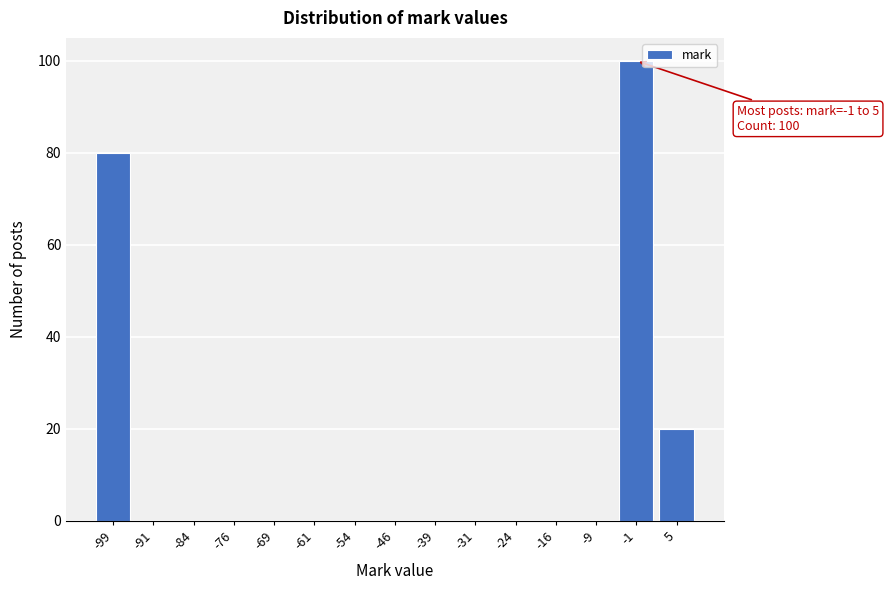

Reading left to right, list all the values displayed in this chart.

-99=80	-91=0	-84=0	-76=0	-69=0	-61=0	-54=0	-46=0	-39=0	-31=0	-24=0	-16=0	-9=0	-1=100	5=20